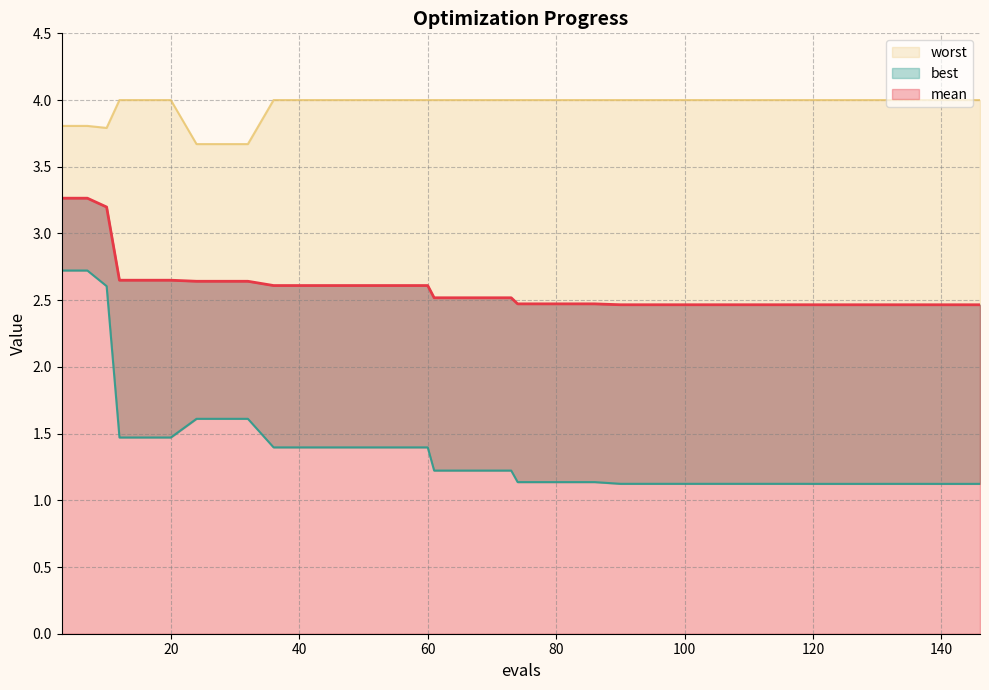

True or false: worst and best cross at least once.

False